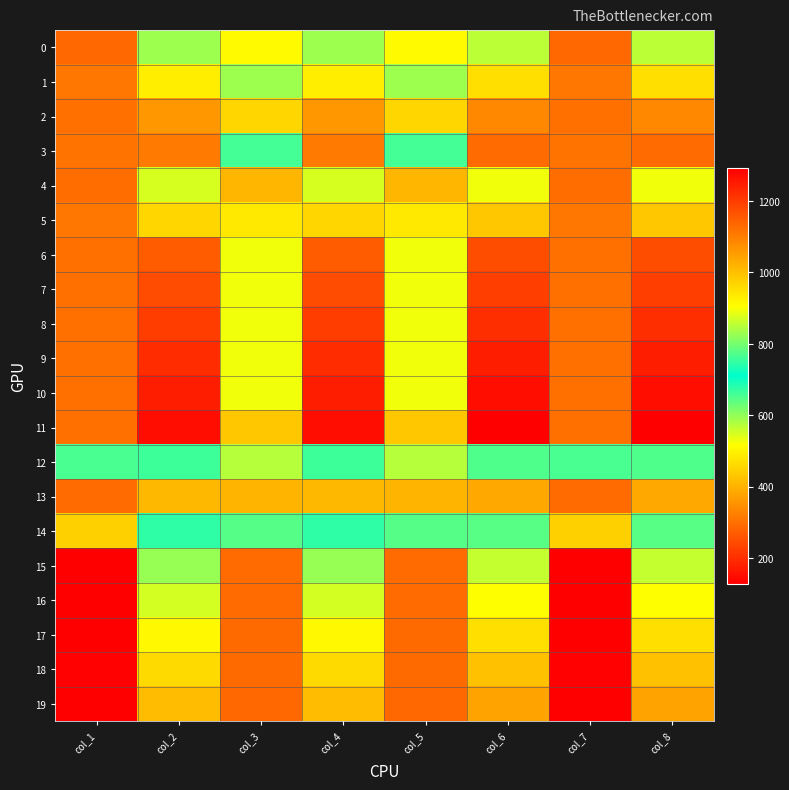

Which series has the largest range (max minus min)?

11